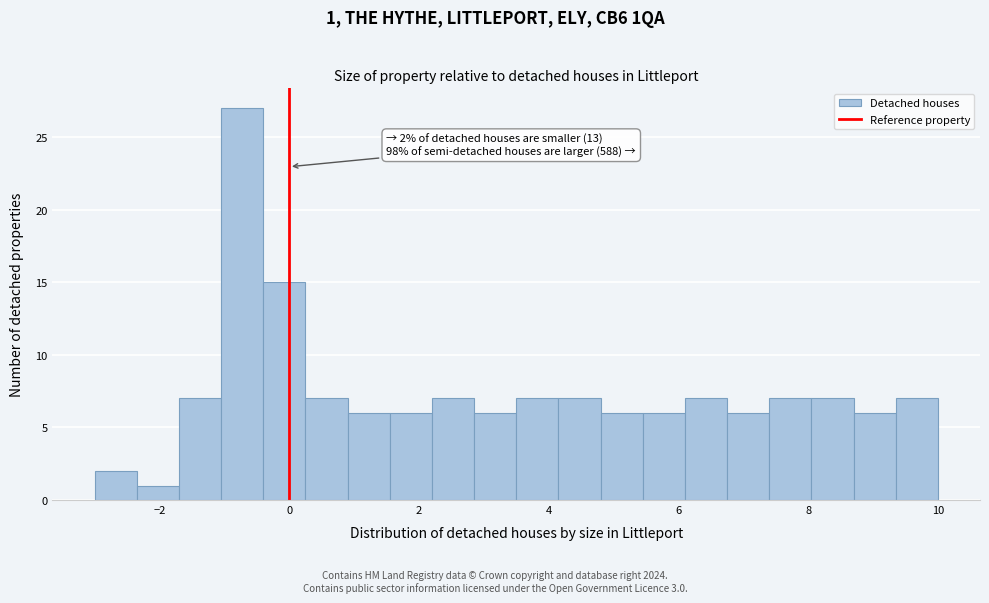

Read against the x-axis, roughly where is the centre of the tallest bar?

-0.8